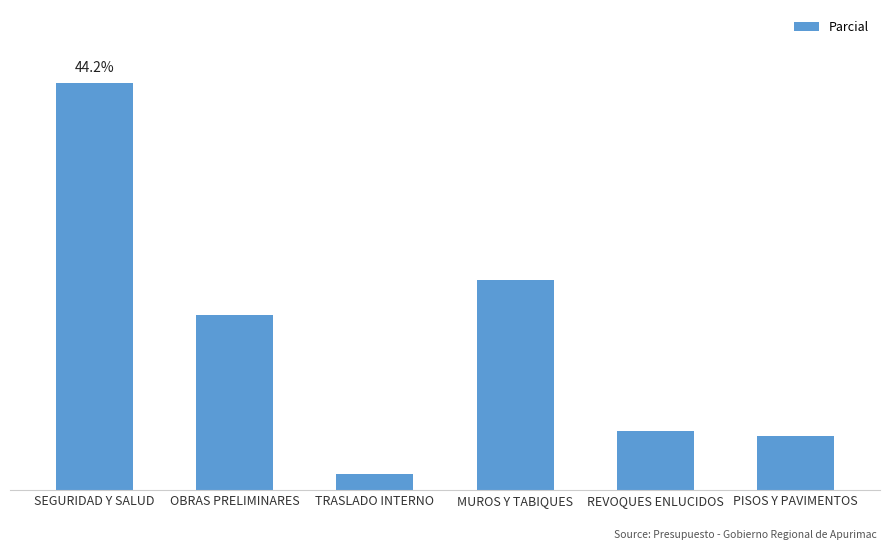

What is the approximate value at MUROS Y TABIQUES?

100850.8